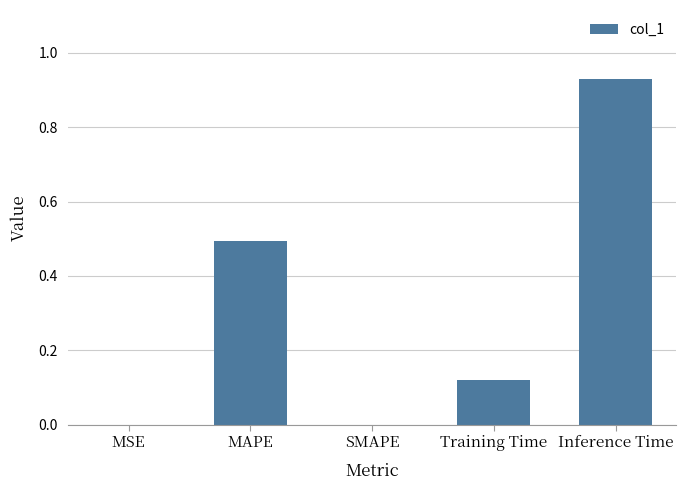

Is it true that the value at MAPE is 0.5?

True